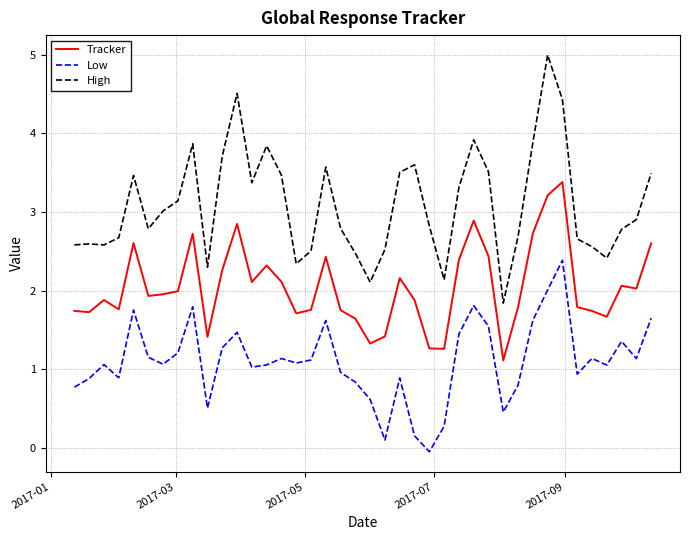

List the series in order of their peak value, highest first.

High, Tracker, Low